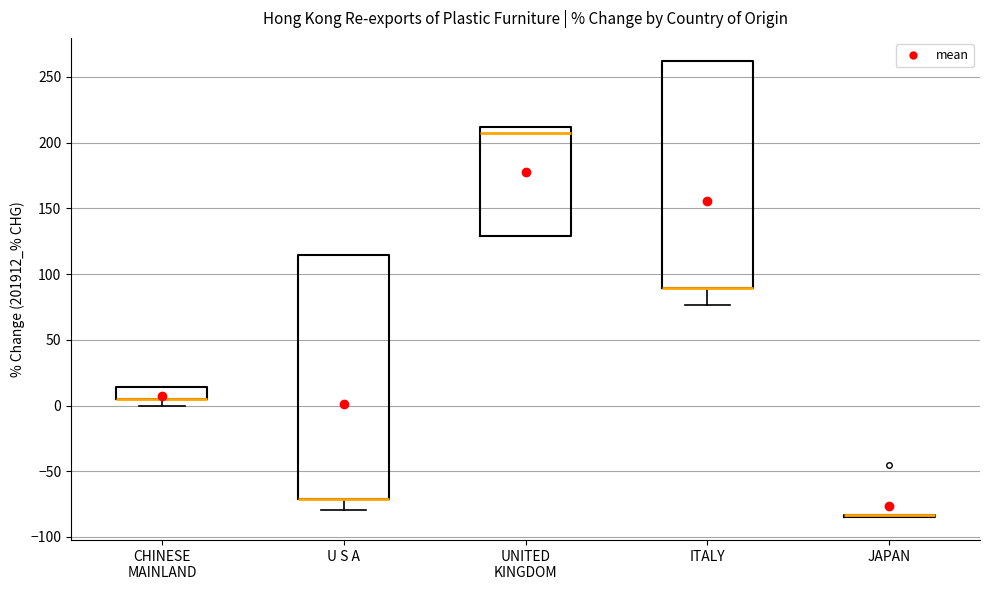

Comparing the boxes themselves (not the whiskers), which one is the tallest?

U S A